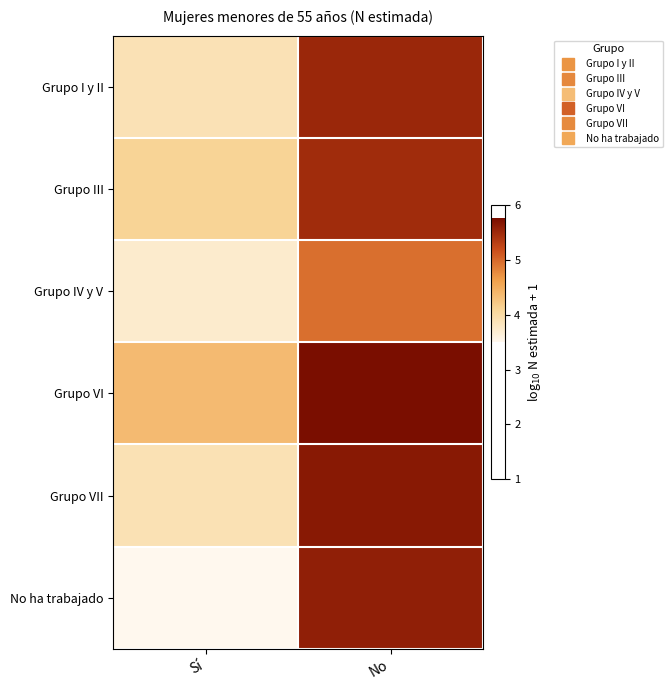

Between Sí and No, which series saw the biggest shift?

No ha trabajado